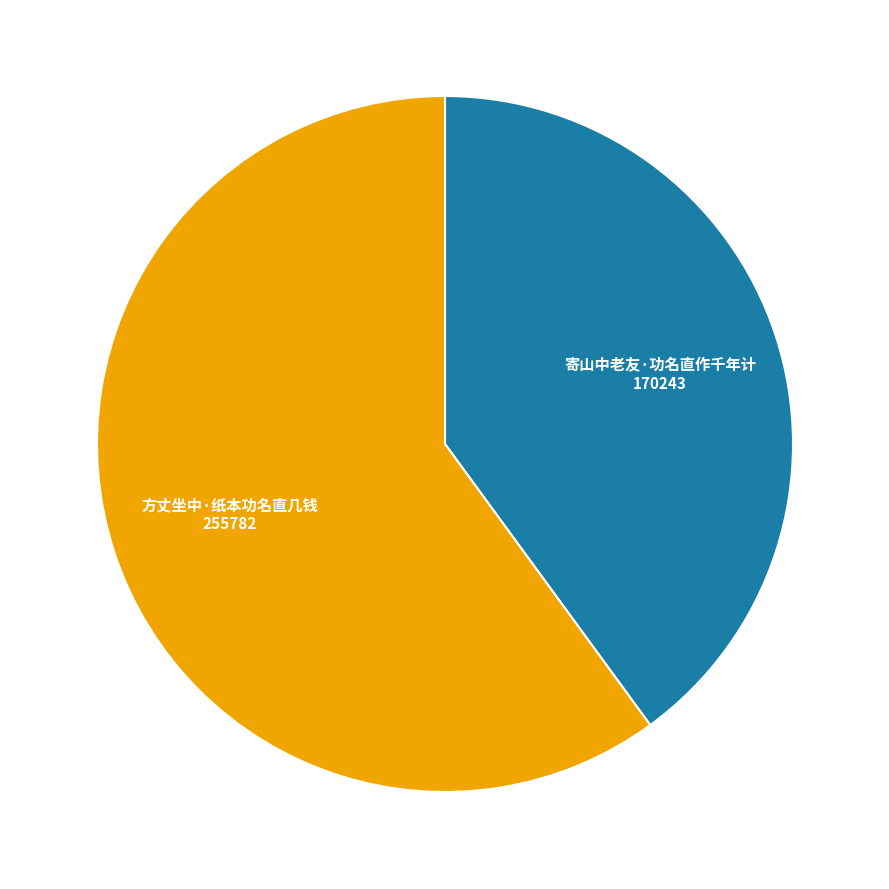

Which category has the biggest portion of the pie?

方丈坐中·纸本功名直几钱